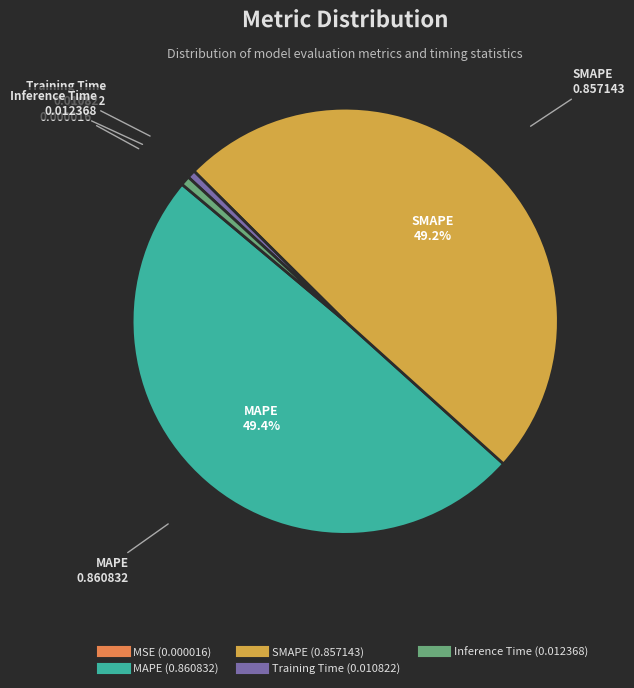

Does Inference Time account for over 50% of the chart?

No